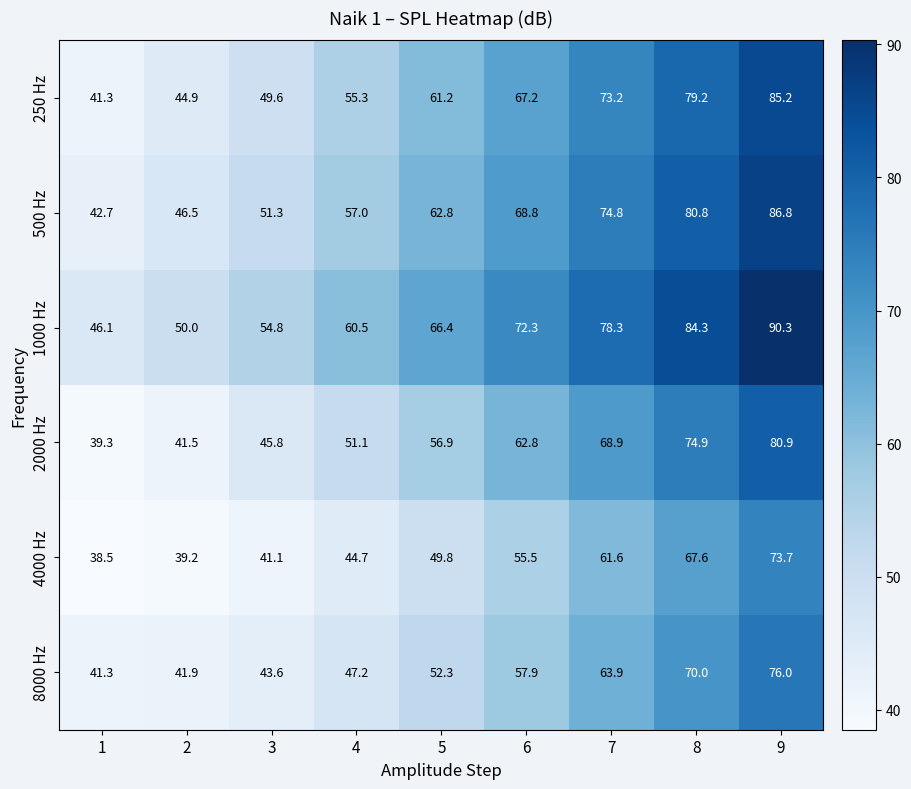

Rank the series by their maximum value, from lowest to highest.

4000 Hz, 8000 Hz, 2000 Hz, 250 Hz, 500 Hz, 1000 Hz